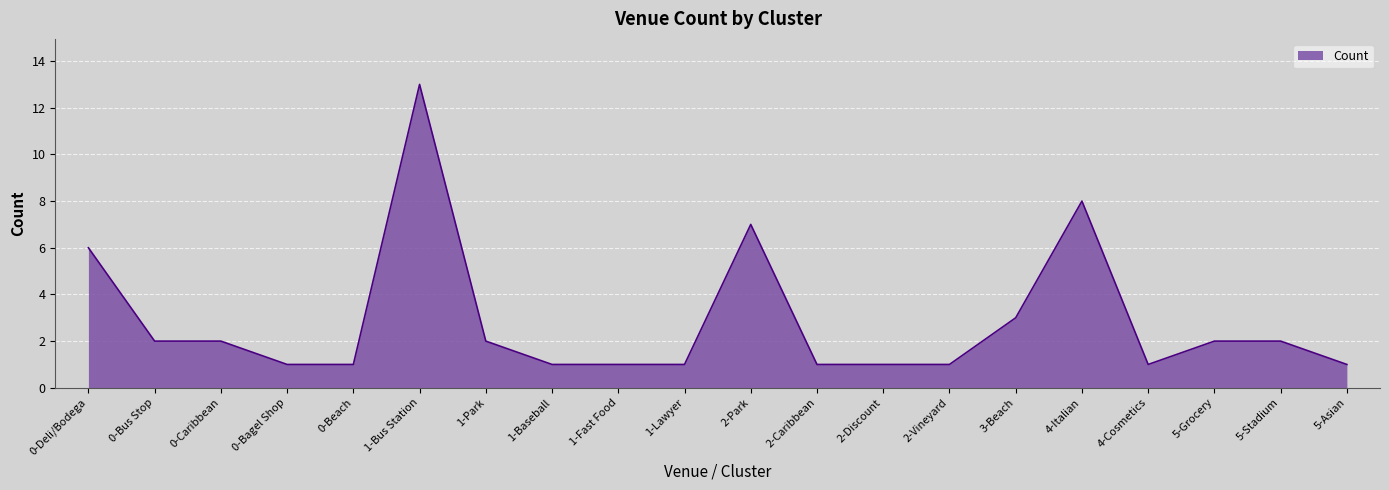

Read the value at 4-Italian.

8